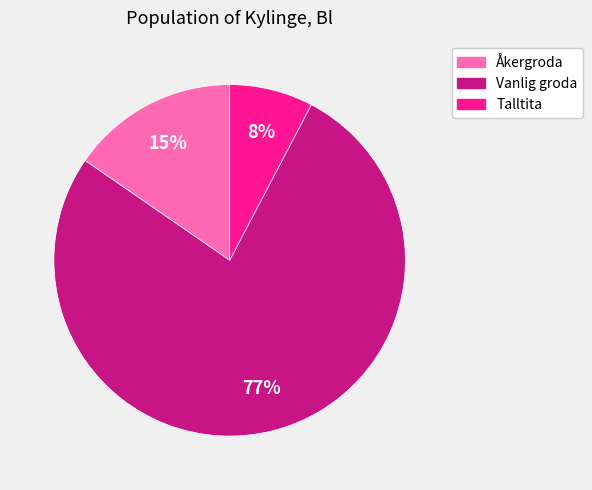

To the nearest percent, what is the difference between the largest and smallest slice percentages?

69%